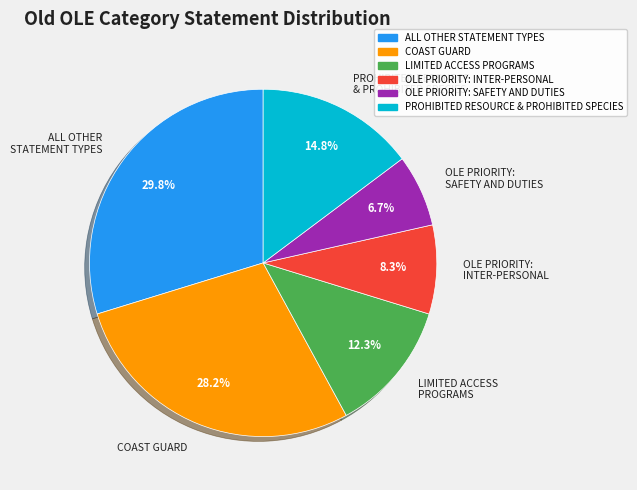

To the nearest percent, what is the difference between the OLE PRIORITY: SAFETY AND DUTIES and ALL OTHER STATEMENT TYPES slice percentages?

23%